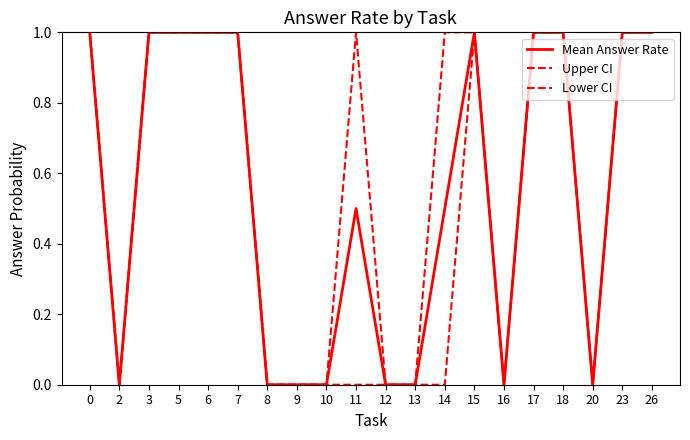

Between 20 and 26, which is larger?

26